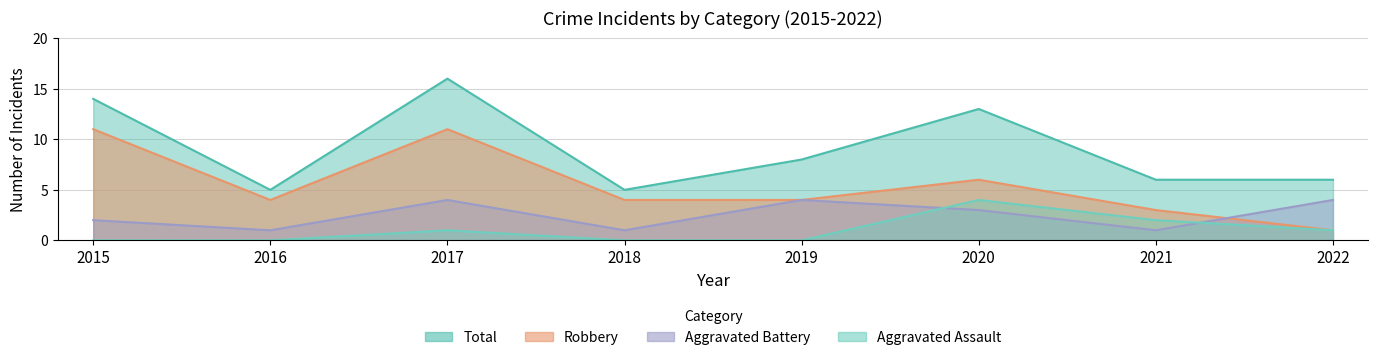

True or false: Aggravated Assault and Robbery cross at least once.

False